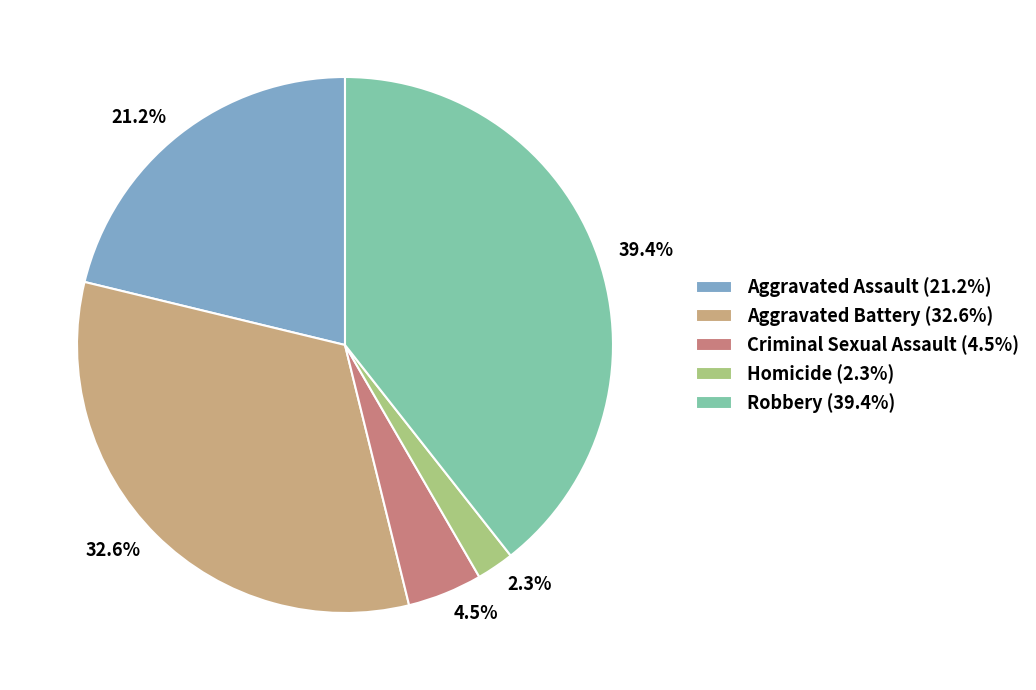

True or false: Robbery accounts for 52% of the total.

False